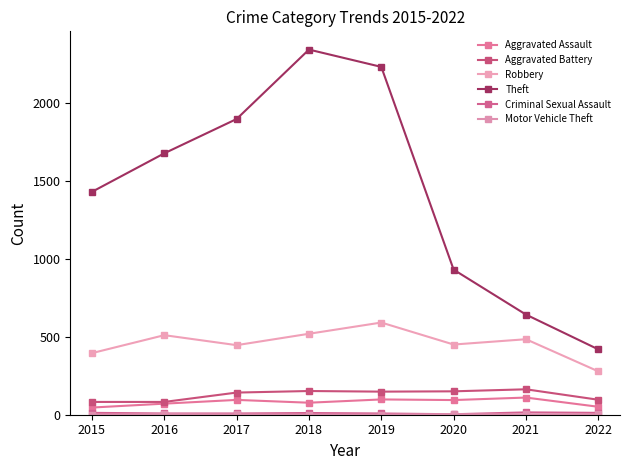

The value of Theft at 2016 is 2421. True or false?

False